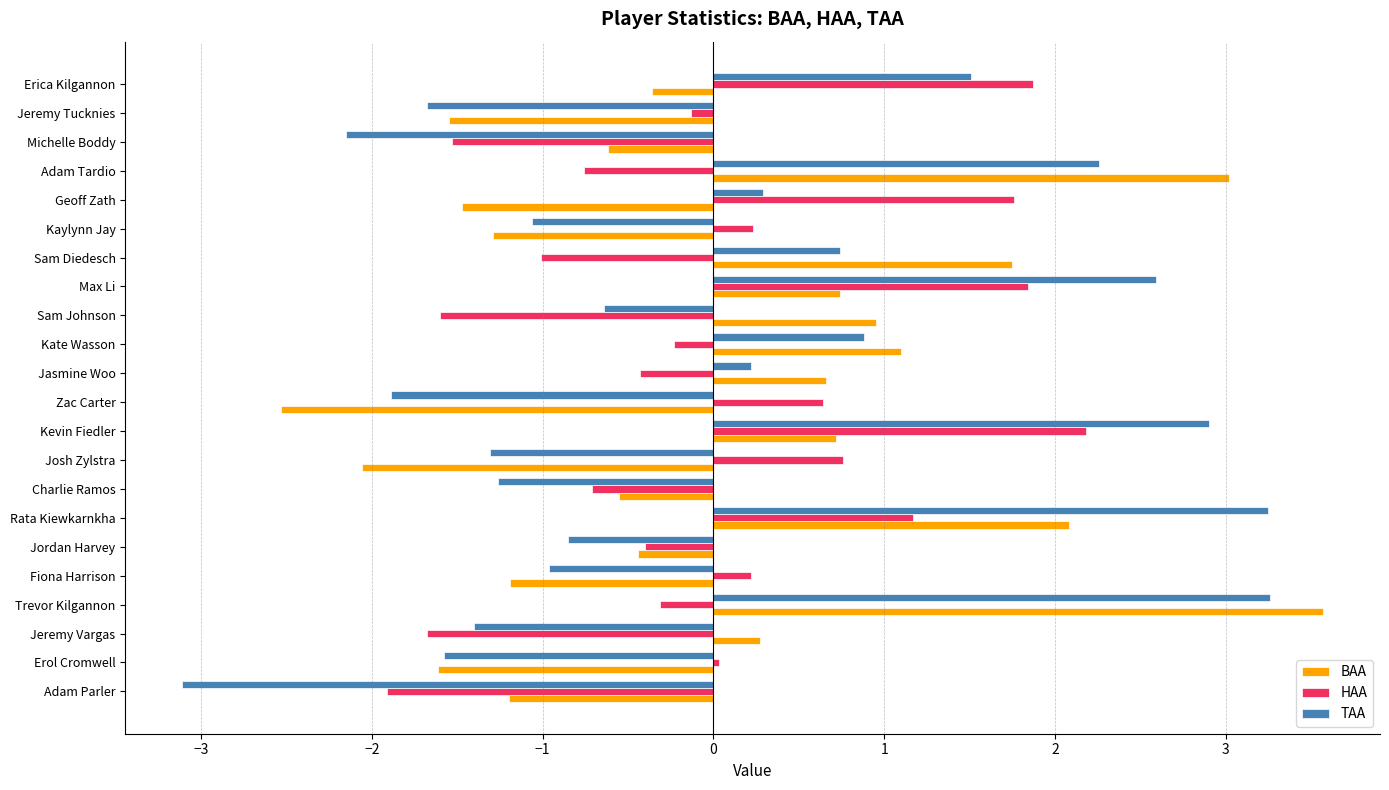

Which category has the lowest value in the TAA series?

Adam Parler